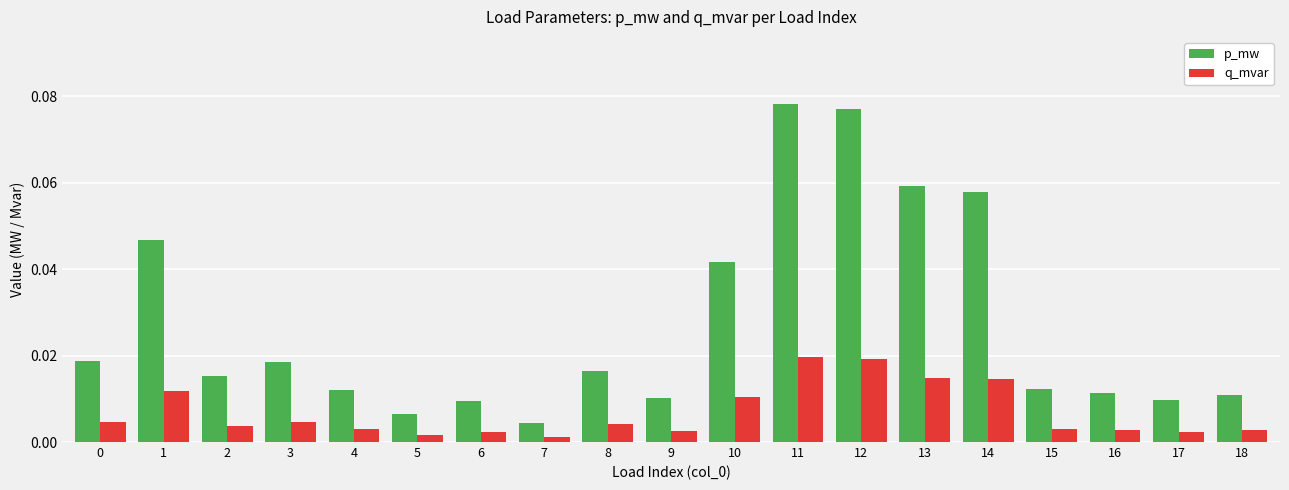

What are all the series names shown in the legend?

p_mw, q_mvar